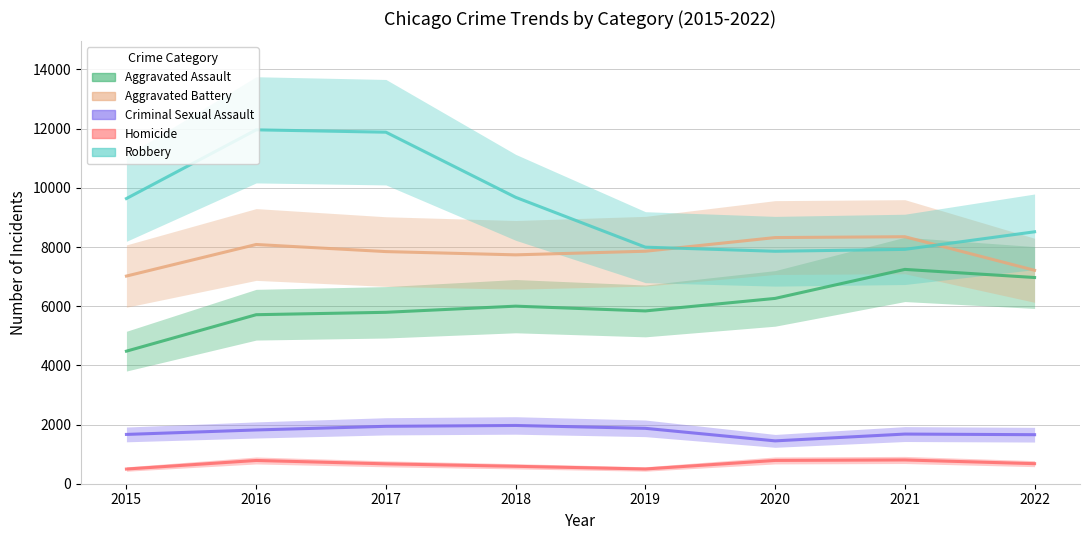

What are all the series names shown in the legend?

Aggravated Assault, Aggravated Battery, Criminal Sexual Assault, Homicide, Robbery